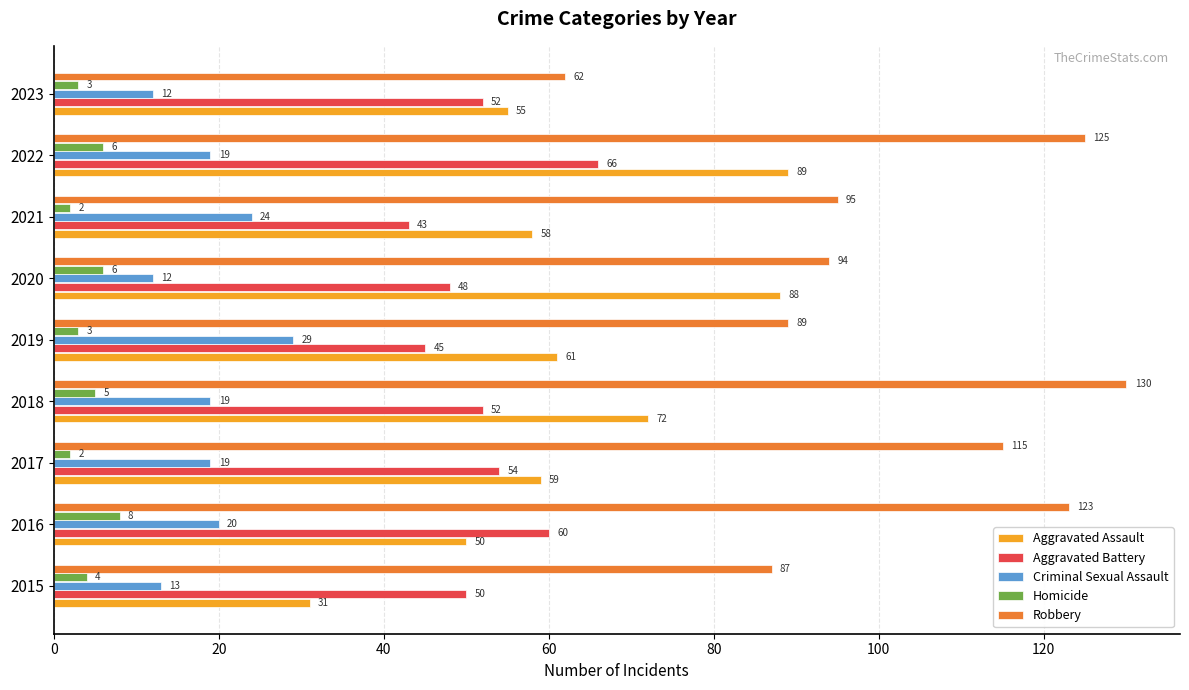

Between 2016 and 2019, which series saw the biggest shift?

Robbery